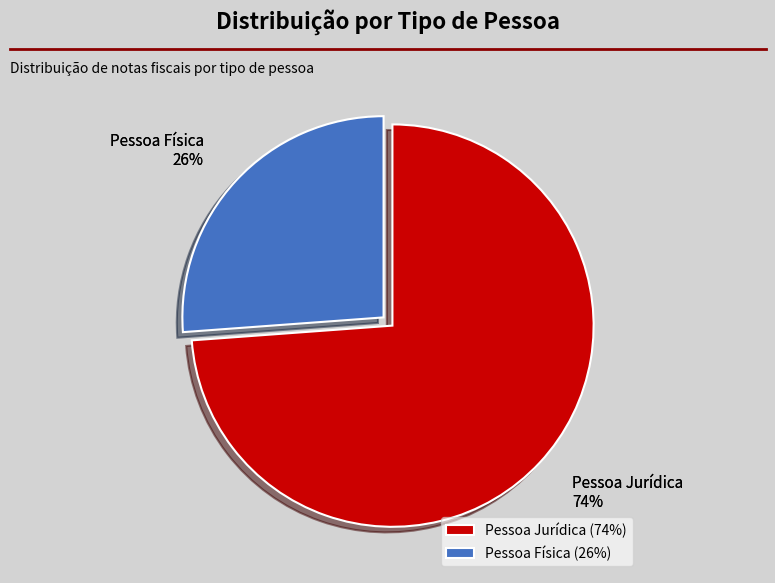

How many segments does this pie chart have?

2